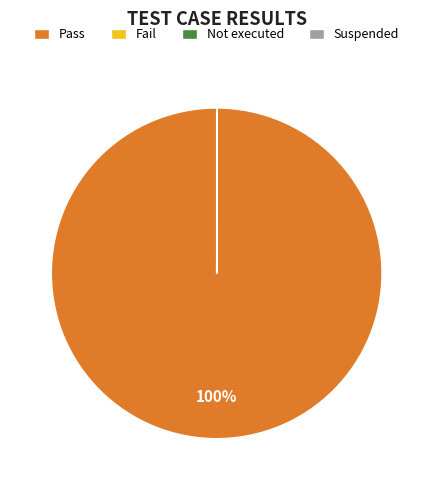

Which slice is the largest?

Pass